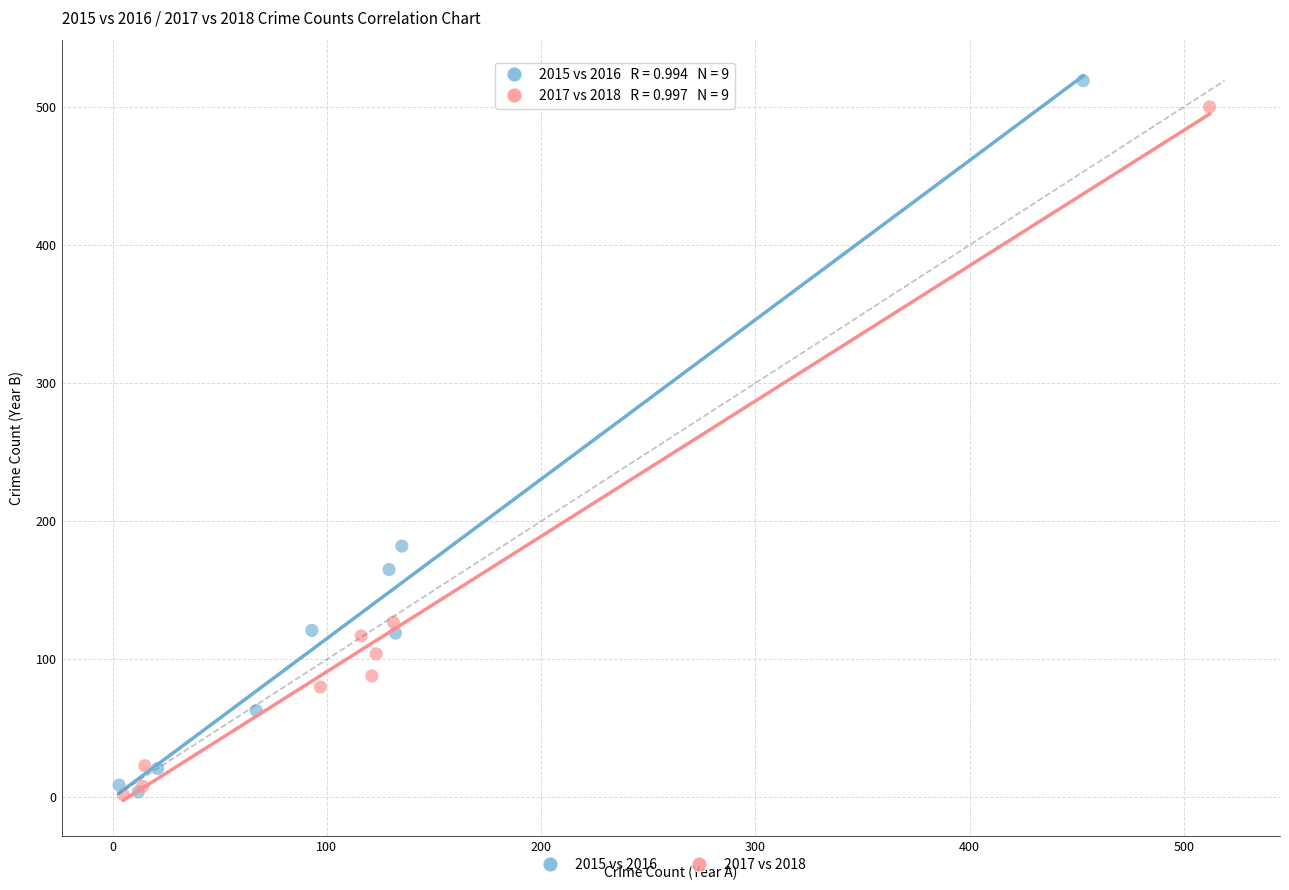

Which series has the widest spread of Y values?

2015 vs 2016